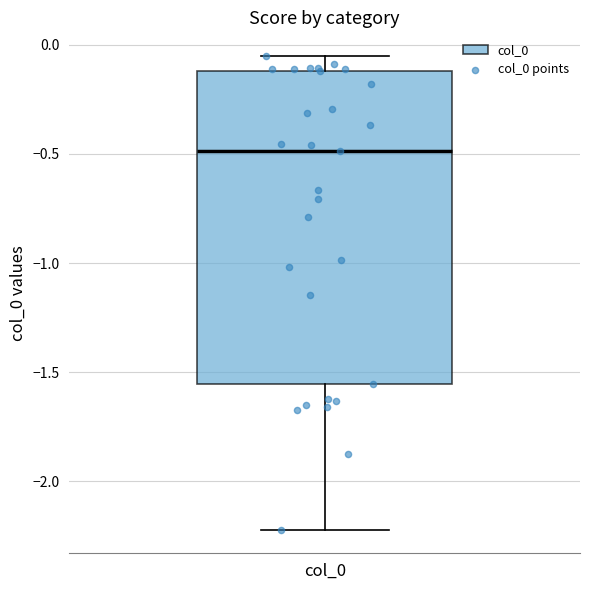

Transcribe this box plot: give where the median line is, the range the box spans, and where the two whiskers end, as read against the y-axis. The values are not printed on the chart, so give them approximately, as read against the axis.

median -0.50, box -1.55 to -0.10, whiskers -2.20 to -0.05